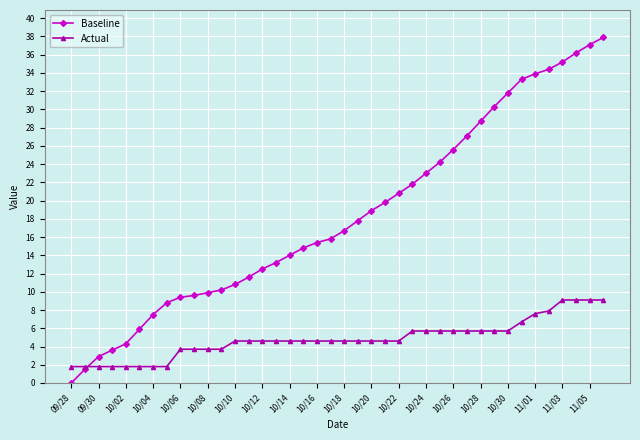

Is this an area chart (filled region under the line)?

No